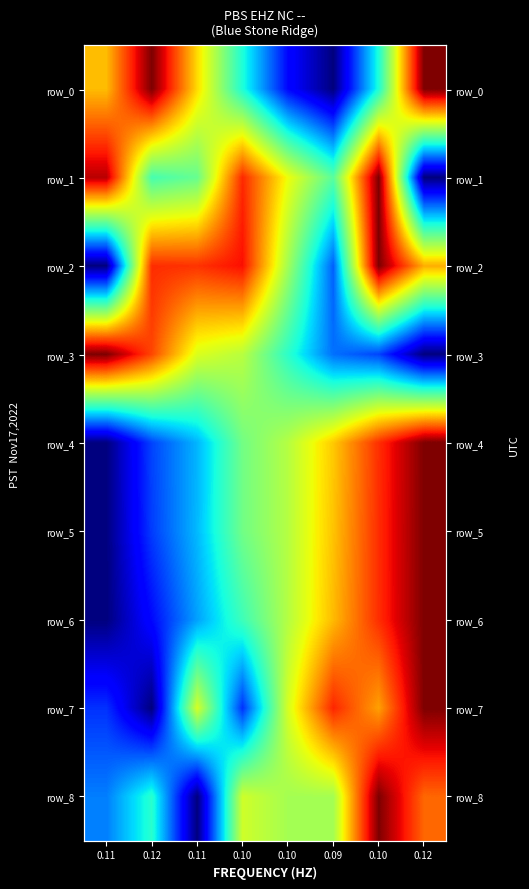

The value of row_0 at 0.09 is 0.0. True or false?

True